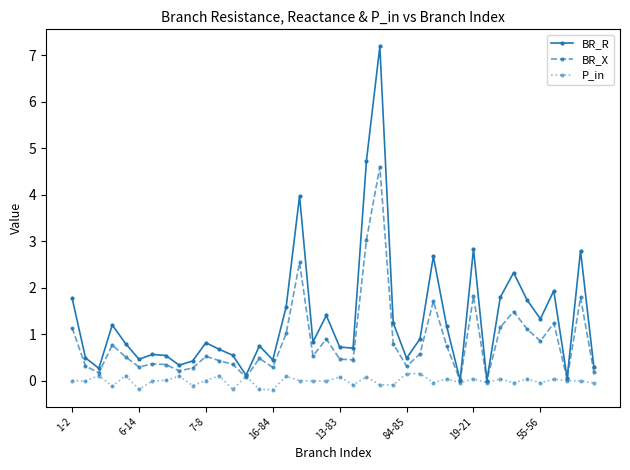

What is the greatest value displayed?

7.2